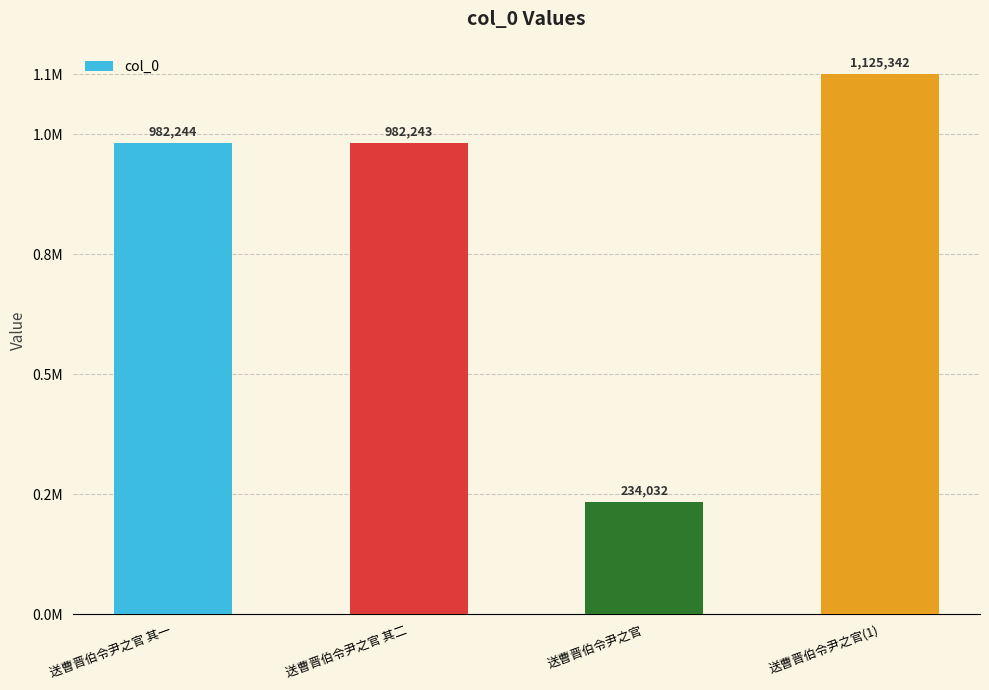

True or false: the data shows 1558443 at 送曹晋伯令尹之官 其一.

False